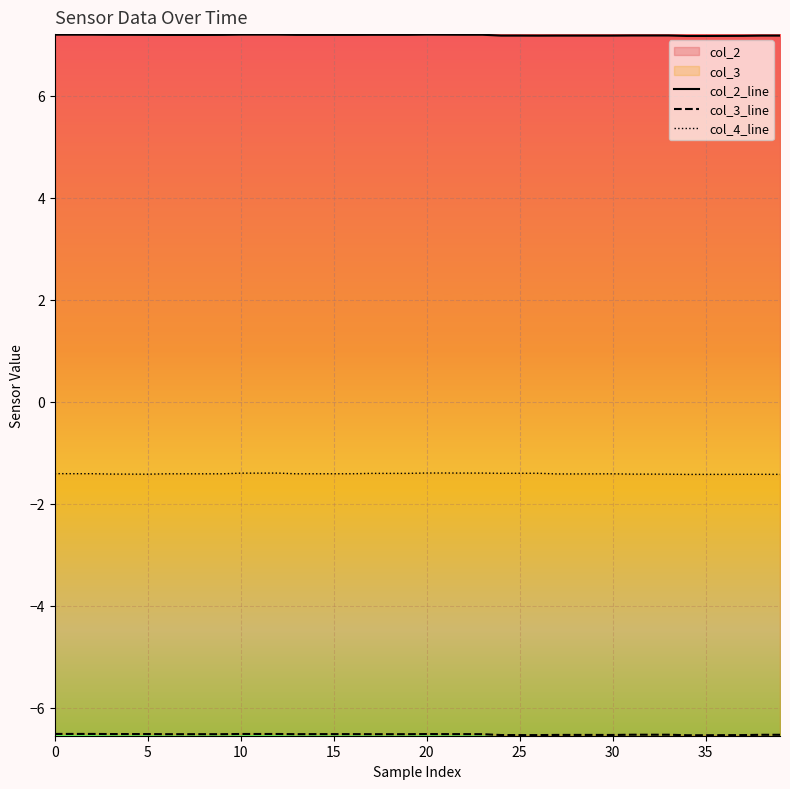

Reading left to right, list all the values displayed in this chart.

col_2_line: 7.2	7.2	7.2	7.2	7.2	7.2	7.2	7.2	7.2	7.2	7.2	7.2	7.2	7.2	7.2	7.2	7.2	7.2	7.2	7.2	7.2	7.2	7.2	7.2	7.2	7.2	7.2	7.2	7.2	7.2	7.2	7.2	7.2	7.2	7.2	7.2	7.2	7.2	7.2	7.2
col_3_line: -6.5	-6.5	-6.5	-6.5	-6.5	-6.5	-6.5	-6.5	-6.5	-6.5	-6.5	-6.5	-6.5	-6.5	-6.5	-6.5	-6.5	-6.5	-6.5	-6.5	-6.5	-6.5	-6.5	-6.5	-6.5	-6.5	-6.5	-6.5	-6.5	-6.5	-6.5	-6.5	-6.5	-6.5	-6.5	-6.5	-6.5	-6.5	-6.5	-6.5
col_4_line: -1.4	-1.4	-1.4	-1.4	-1.4	-1.4	-1.4	-1.4	-1.4	-1.4	-1.4	-1.4	-1.4	-1.4	-1.4	-1.4	-1.4	-1.4	-1.4	-1.4	-1.4	-1.4	-1.4	-1.4	-1.4	-1.4	-1.4	-1.4	-1.4	-1.4	-1.4	-1.4	-1.4	-1.4	-1.4	-1.4	-1.4	-1.4	-1.4	-1.4